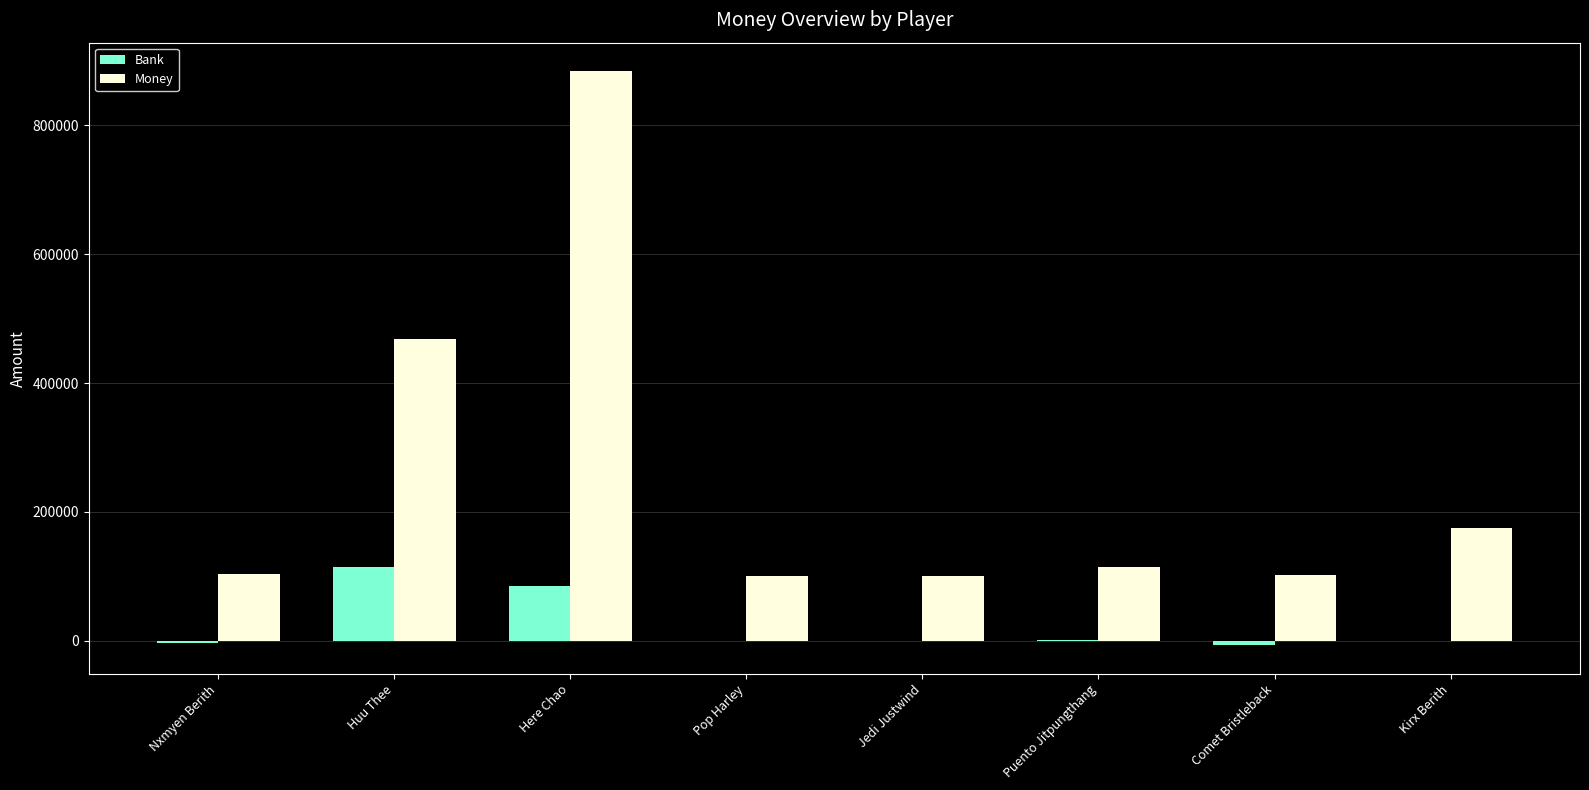

Which category has the highest value in the Bank series?

Huu Thee